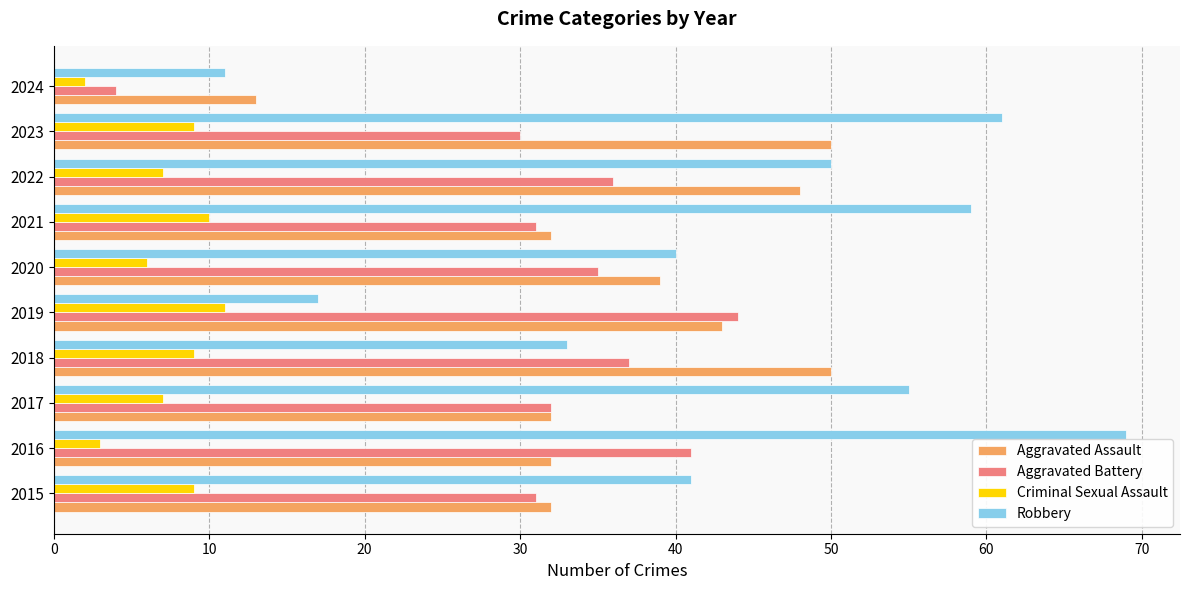

What is the sum of the Criminal Sexual Assault values at 2020 and 2017?

13